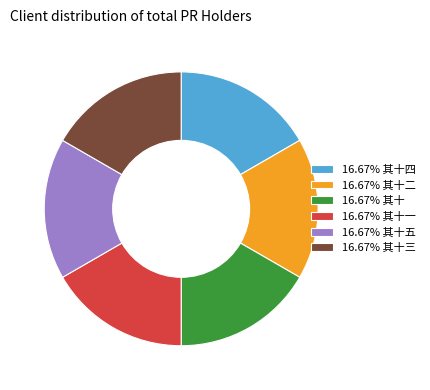

What is the ratio of the value at 16.67% 其十四 to the value at 16.67% 其十三?

1.0